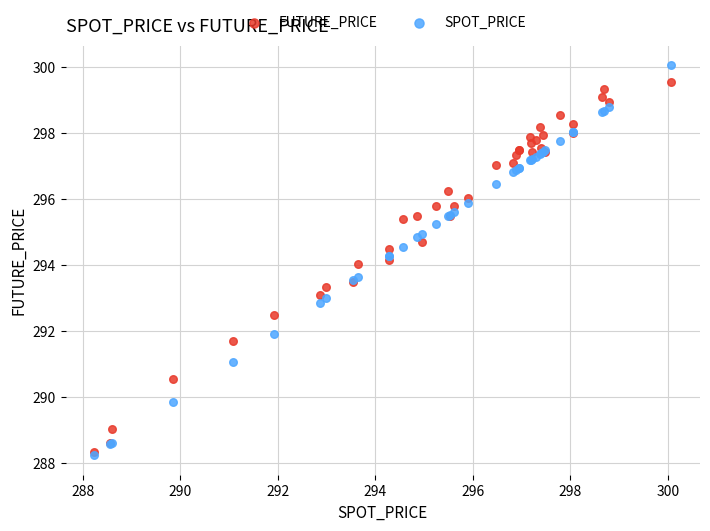

What are all the series names shown in the legend?

FUTURE_PRICE, SPOT_PRICE